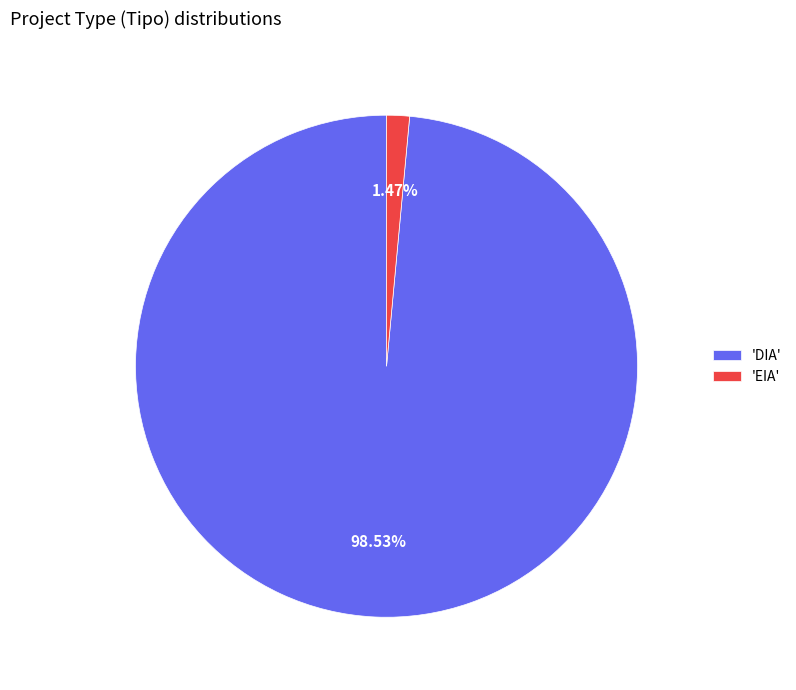

Between 'EIA' and 'DIA', which is larger?

'DIA'